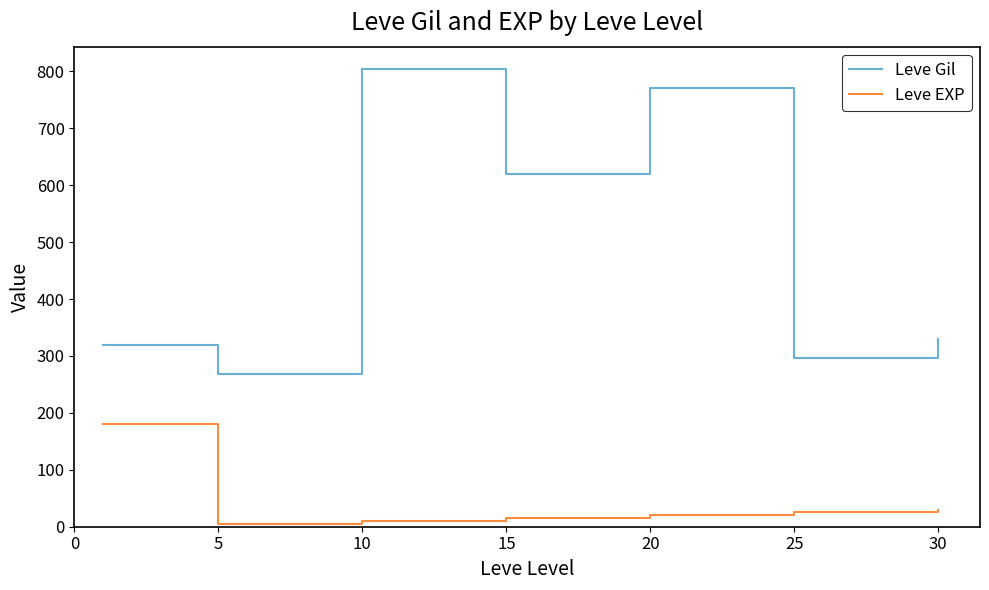

At how many categories does at least one series exceed 420?

3